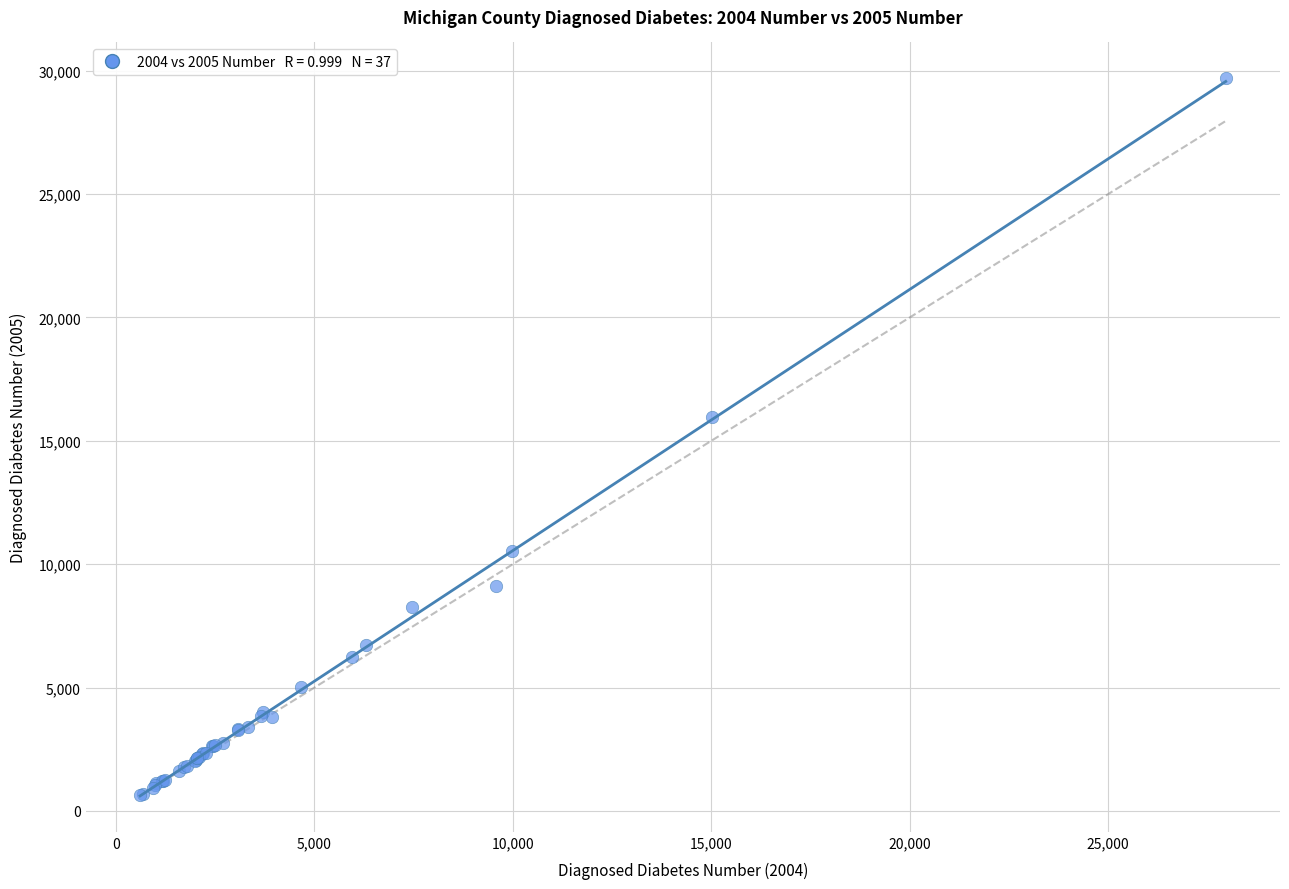

What Y value in the scatter plot is closest to 15163?

15950